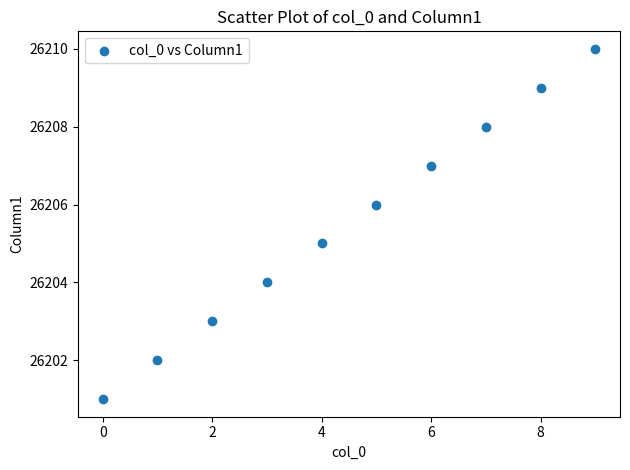

What is the average Y value?

26206